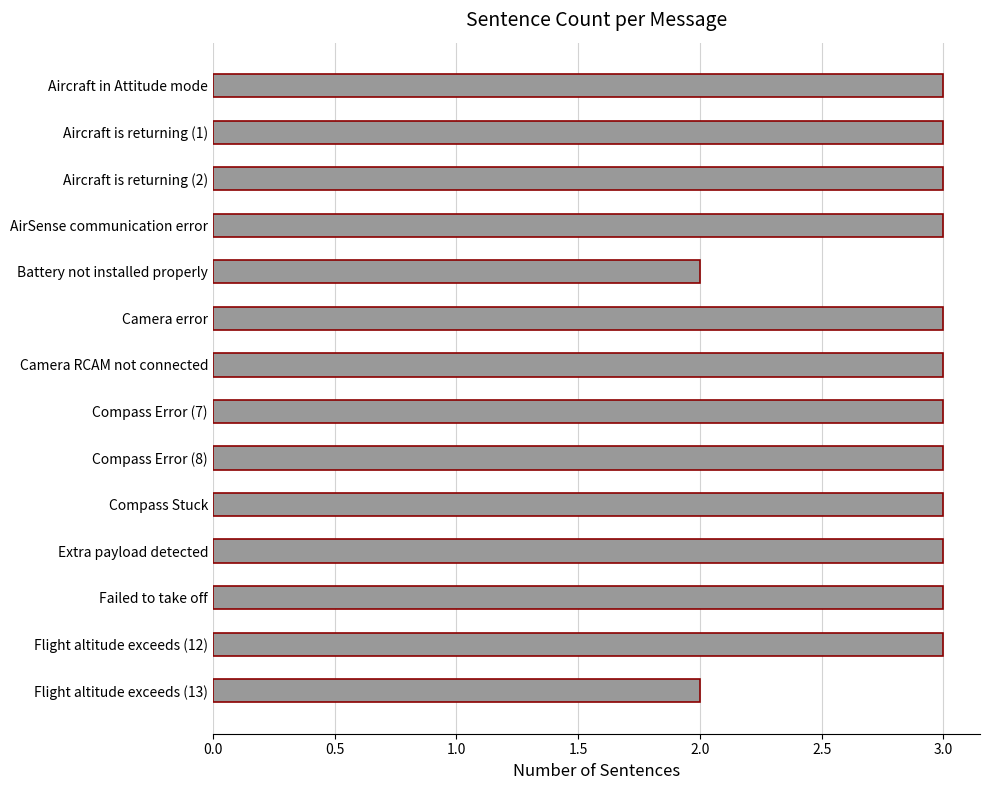

What is the ratio of the value at AirSense communication error to the value at Extra payload detected?

1.0